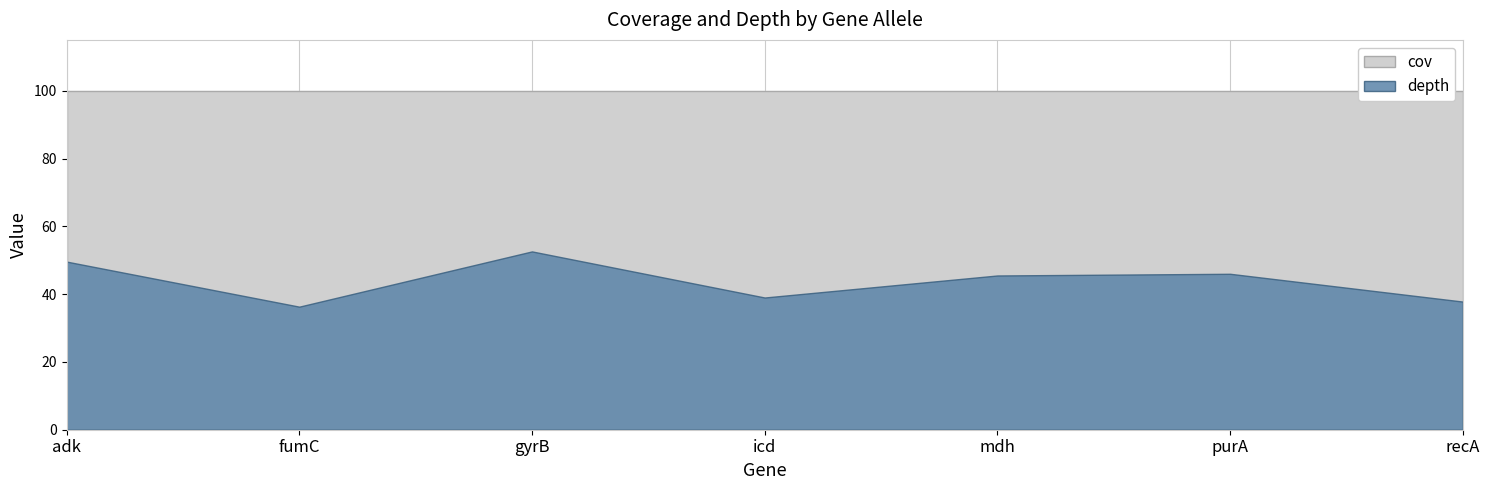

True or false: depth has more than 2 interior local peaks.

False